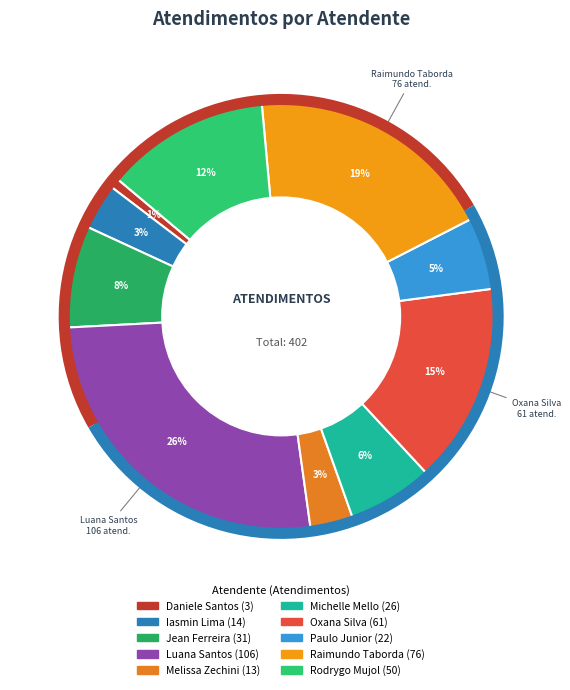

Rank the categories by value from highest to lowest.

Luana Cristine Sa dos Santos, Raimundo Francisco Taborda, Oxana Andreli da Silva, Rodrygo Moura Mujol, Jean Lucas Ferreira, Michelle Goncalves Mello, Paulo Roberto da Silva Junior, Iasmin Correa de Lima, Melissa Maria Caleffi Zechini, Daniele Aparecida dos Santos